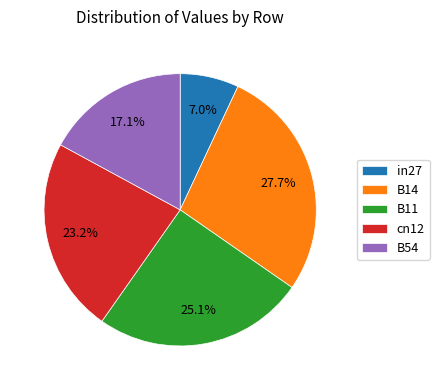

Combined, what portion of the pie is B54 and cn12?

40.3%